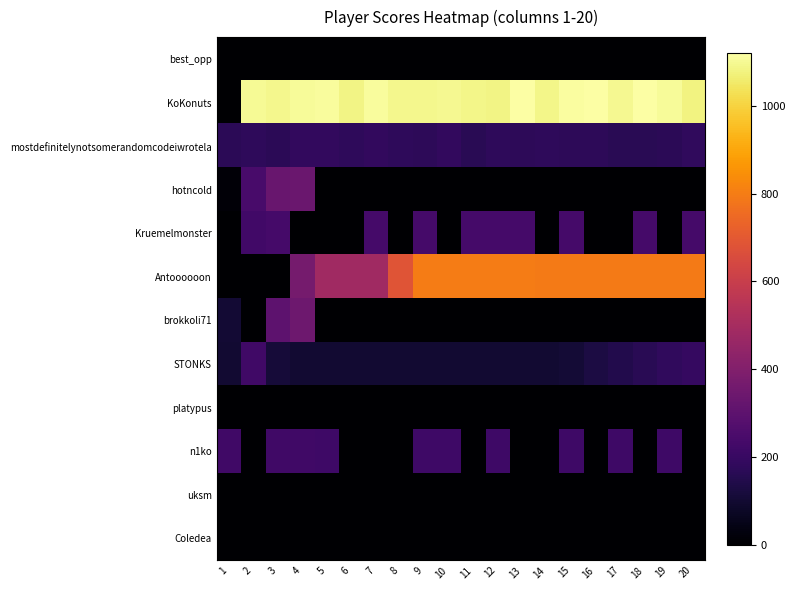

What is the total value across all series at 12?

2609